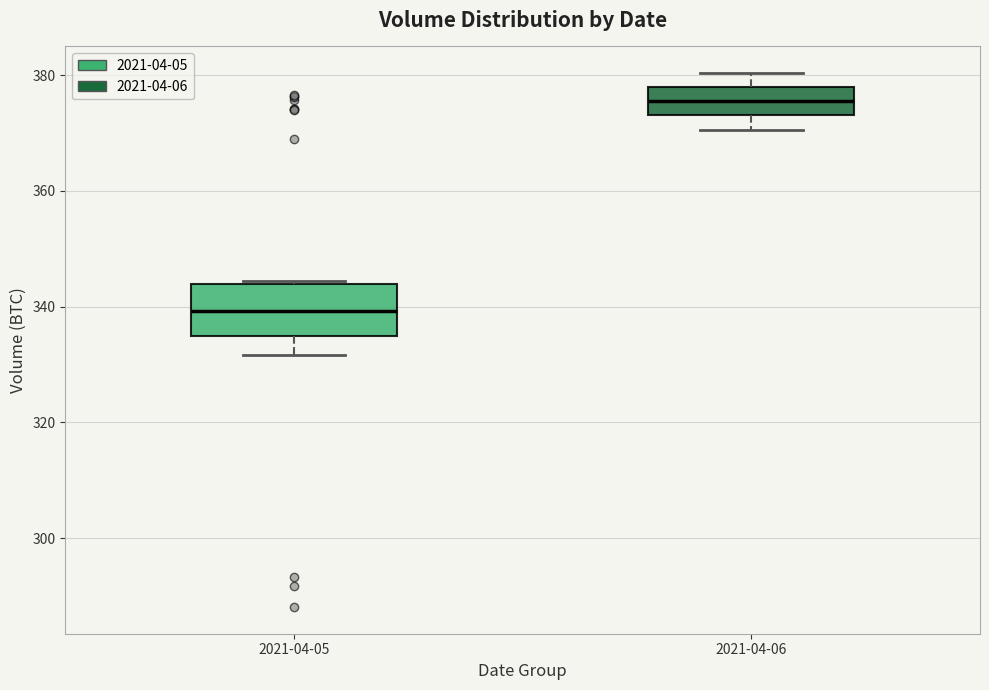

Where is the lower edge of the box for 2021-04-05 on the y-axis? The values are not printed on the chart, so give them approximately, as read against the axis.

334